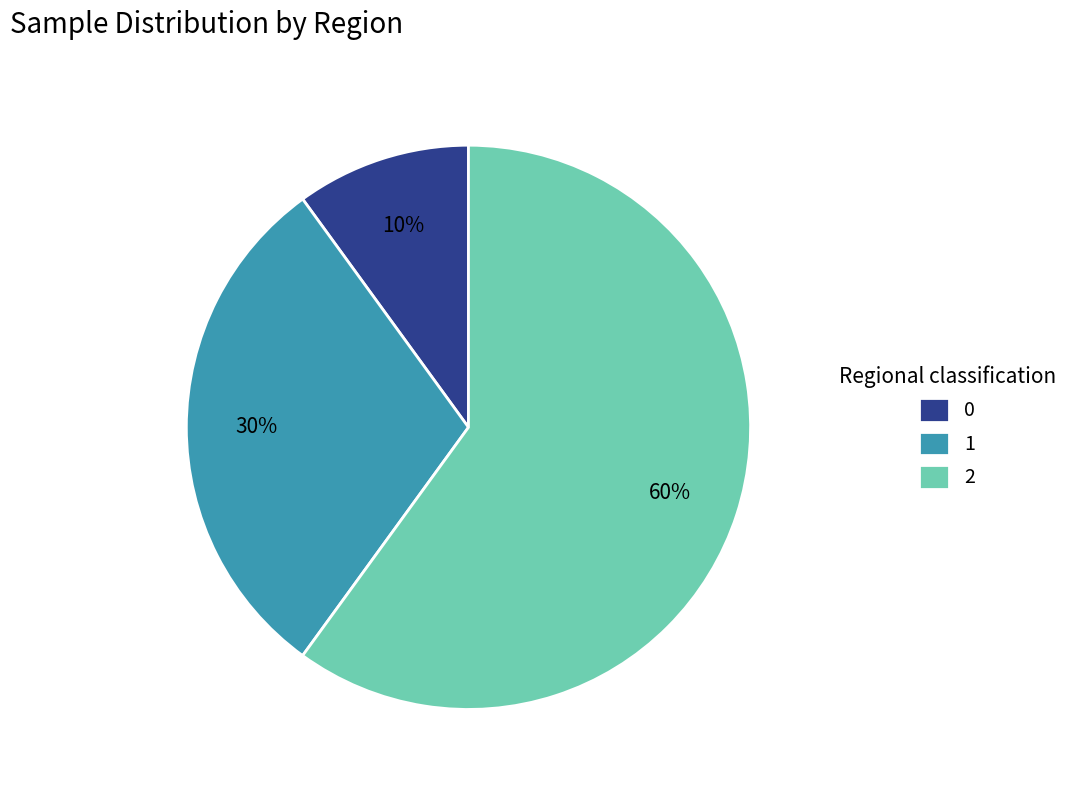

How many slices are in this pie chart?

3